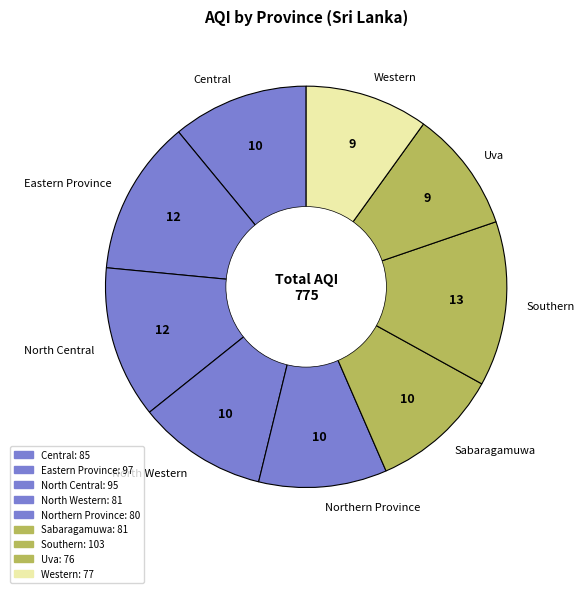

What is the ratio of the value at North Western to the value at Uva?

1.1